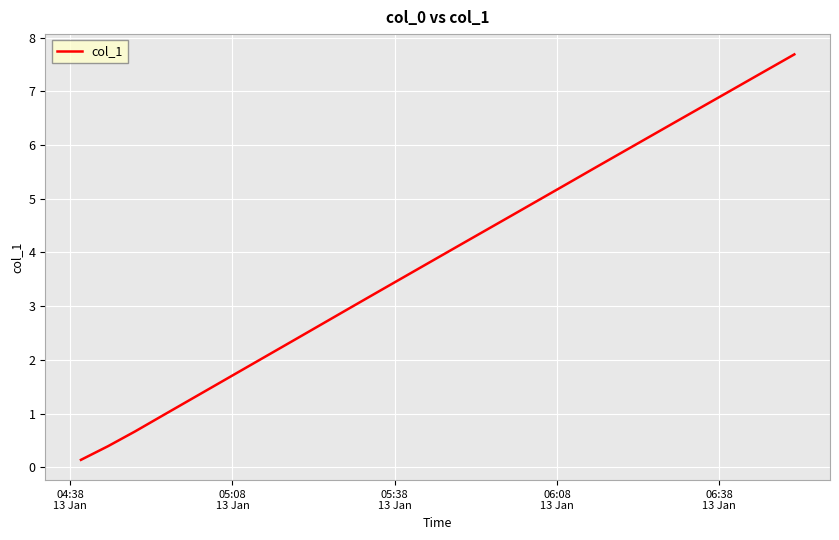

How many distinct data groups are displayed?

1